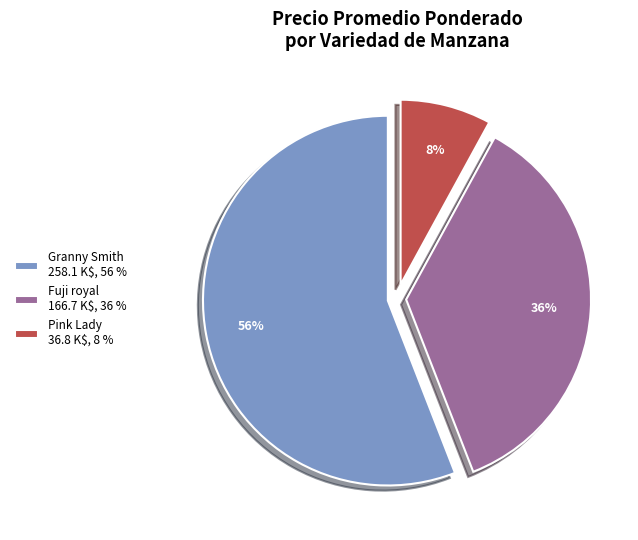

To the nearest percent, what is the average slice percentage?

33%